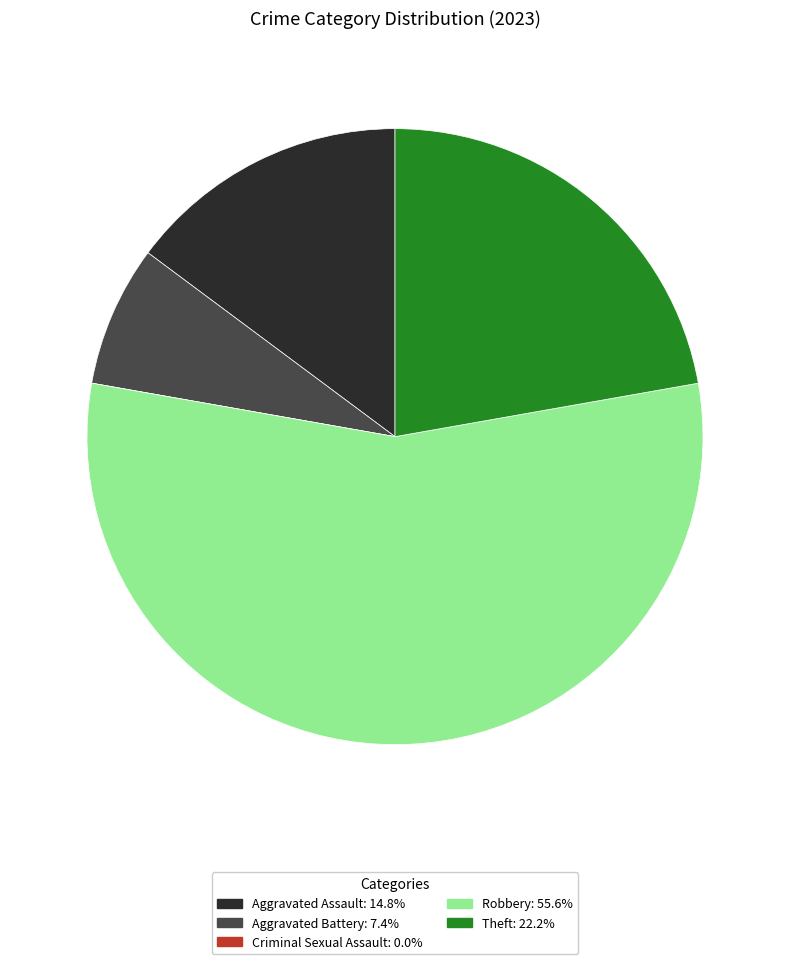

Does any single category account for the majority?

Yes